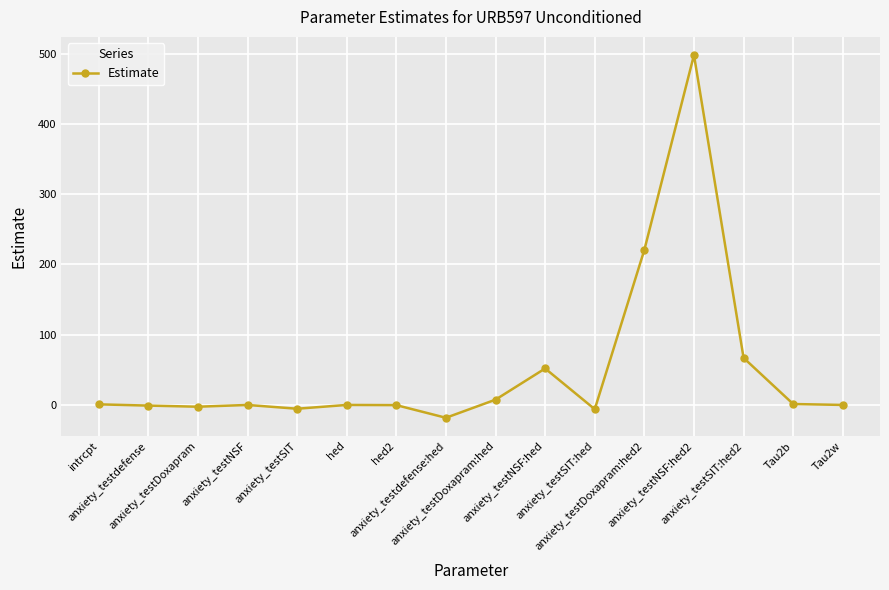

What is the difference between the maximum and minimum values?

516.1